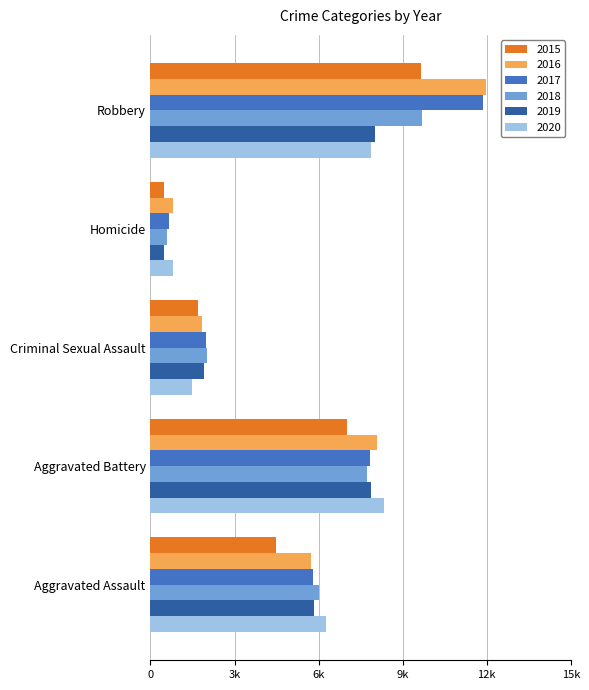

Between Aggravated Assault and Aggravated Battery, which series saw the biggest shift?

2015